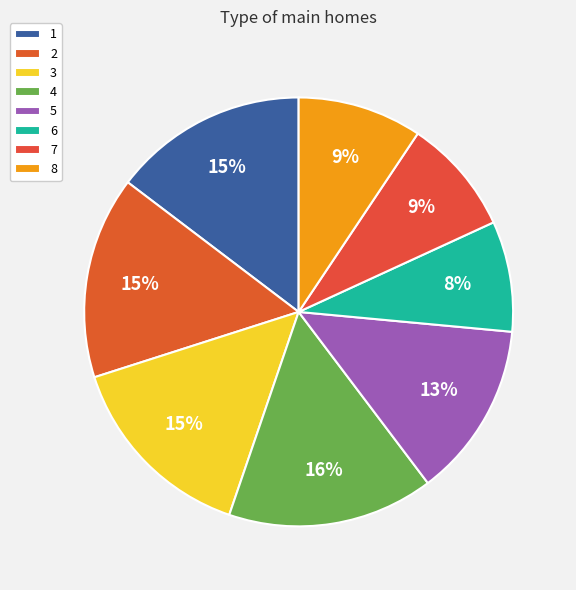

How many slices are in this pie chart?

8